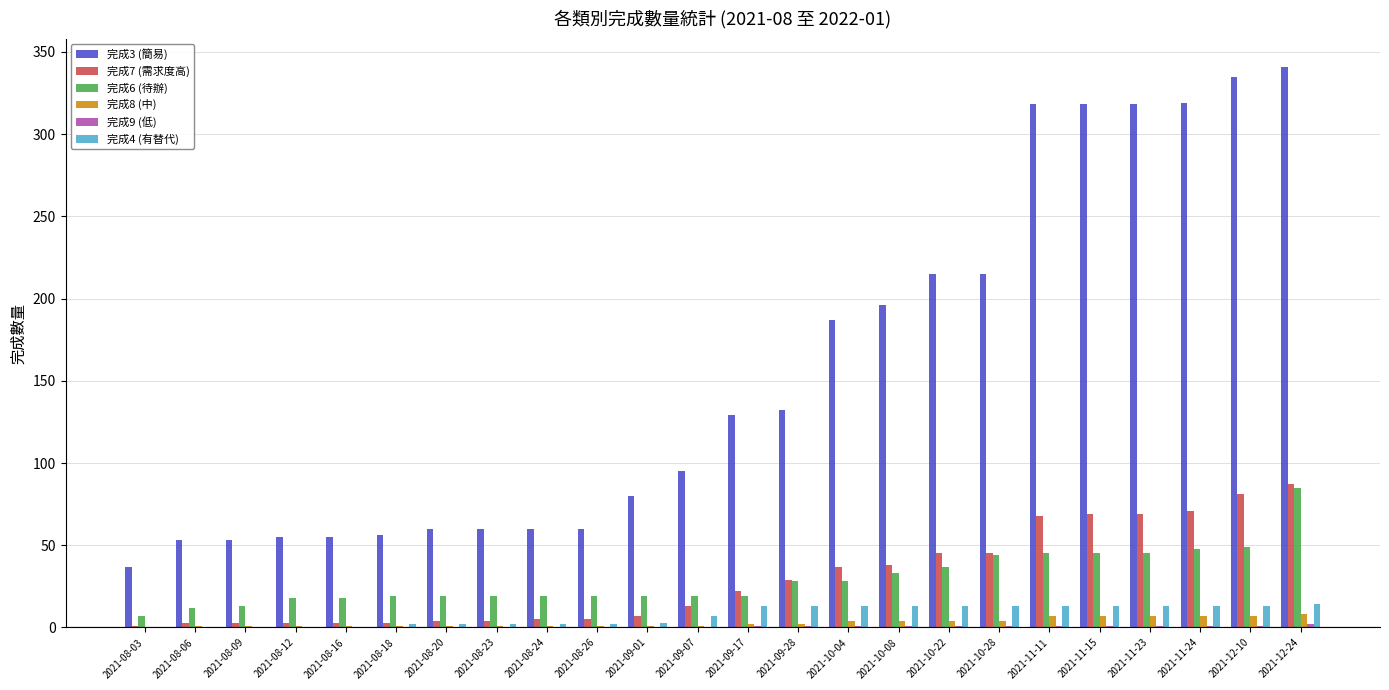

What is the maximum value shown in the chart?

341